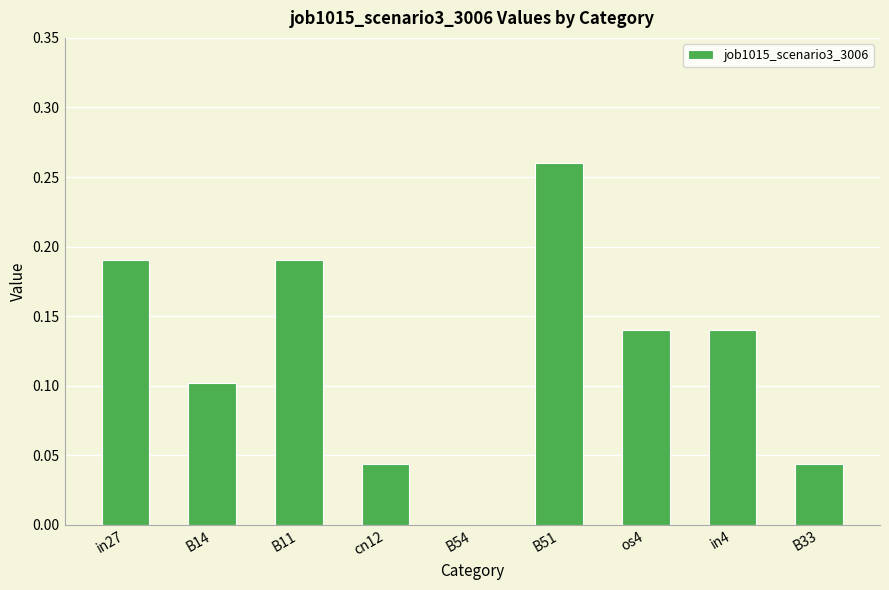

Which category has the highest value across all series?

B51